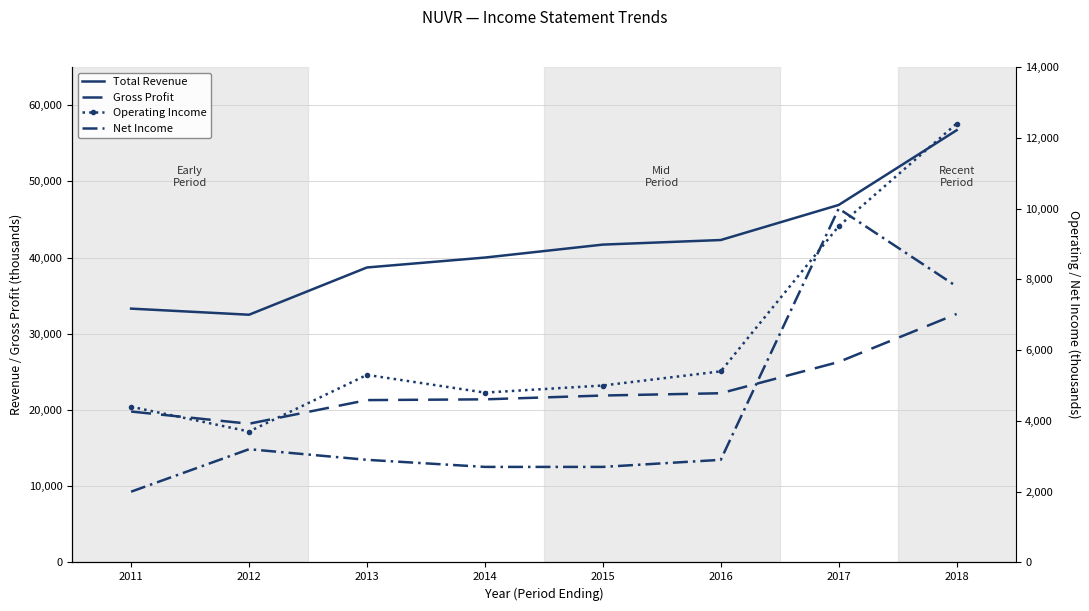

At which label is Total Revenue closest to 44600?

2016